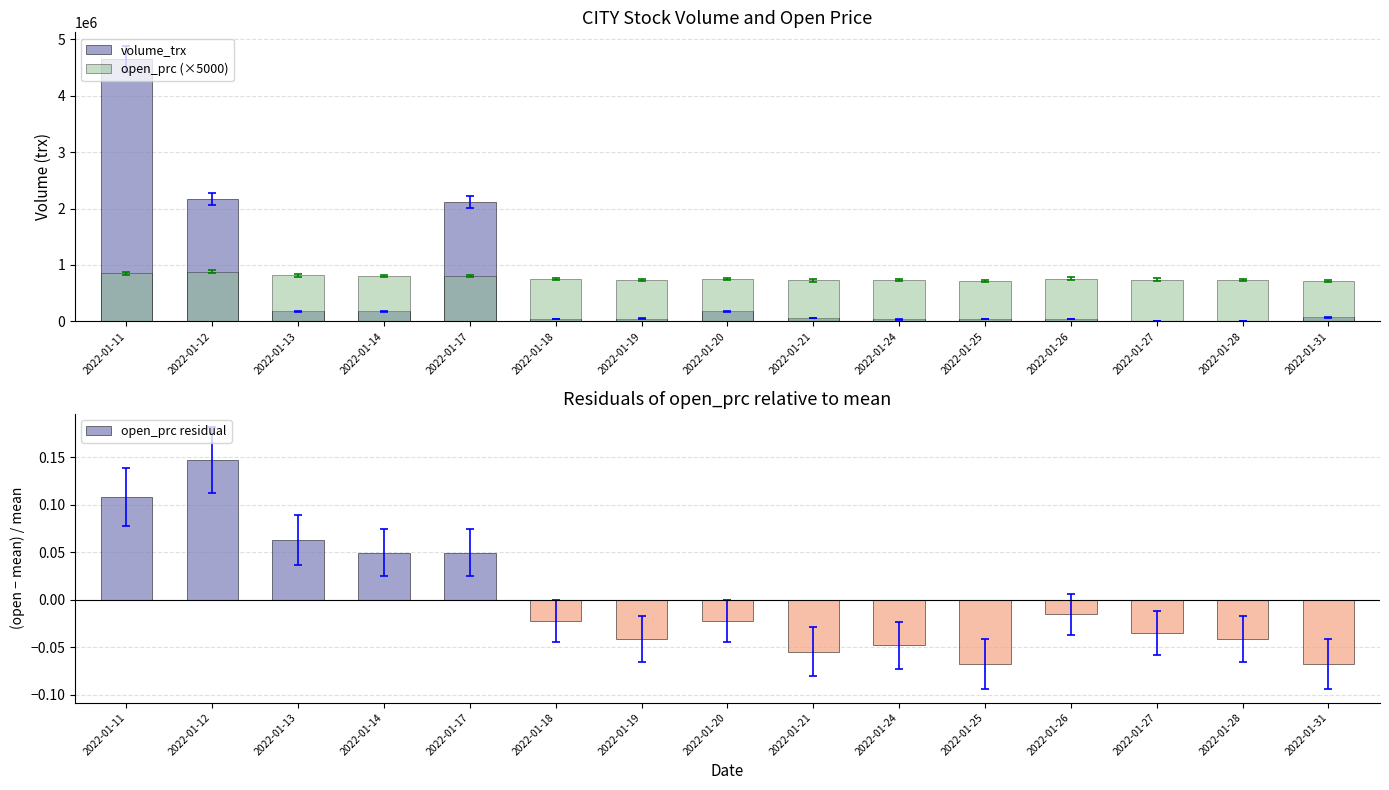

Is it true that volume_trx equals 44300.0 at 2022-01-26?

True